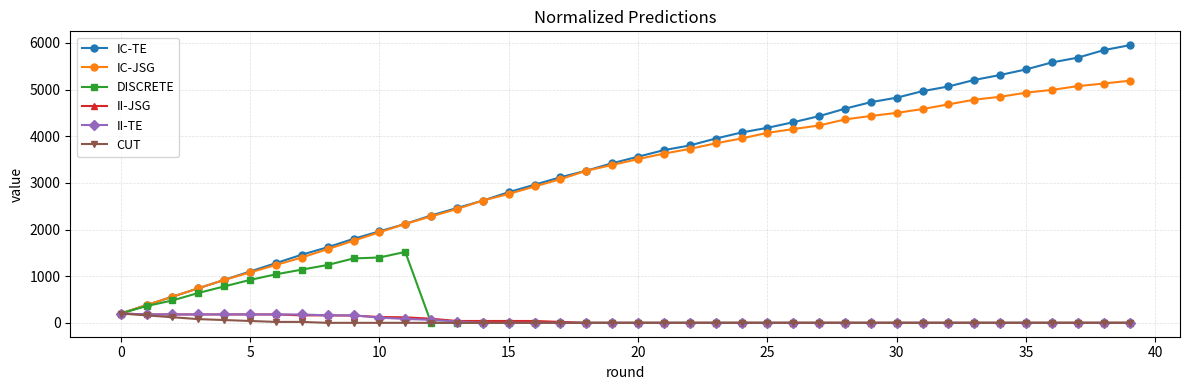

Which series has the largest range (max minus min)?

IC-TE